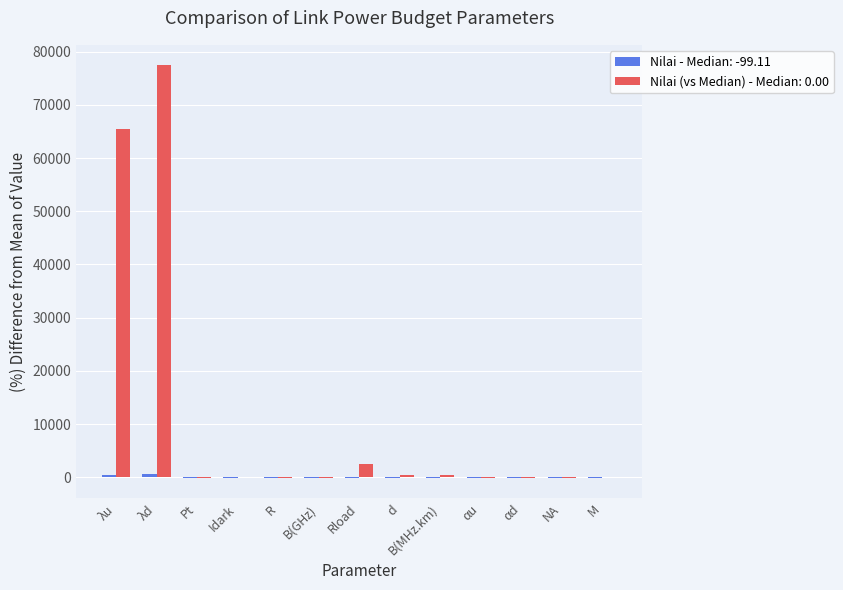

Which category has the highest value across all series?

λd